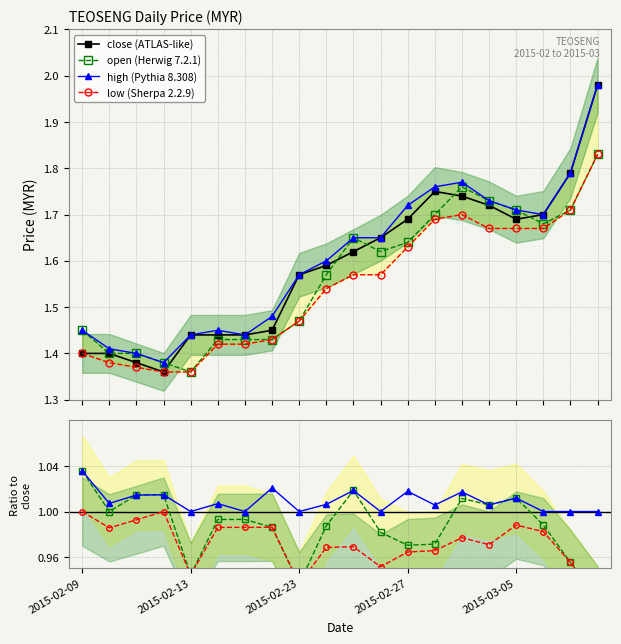

List the labels in order of high value, smallest first.

2015-02-12, 2015-02-11, 2015-02-10, 2015-02-13, 2015-02-17, 2015-02-09, 2015-02-16, 2015-02-18, 2015-02-23, 2015-02-24, 2015-02-25, 2015-02-26, 2015-03-06, 2015-03-05, 2015-02-27, 2015-03-04, 2015-03-02, 2015-03-03, 2015-03-09, 2015-03-10